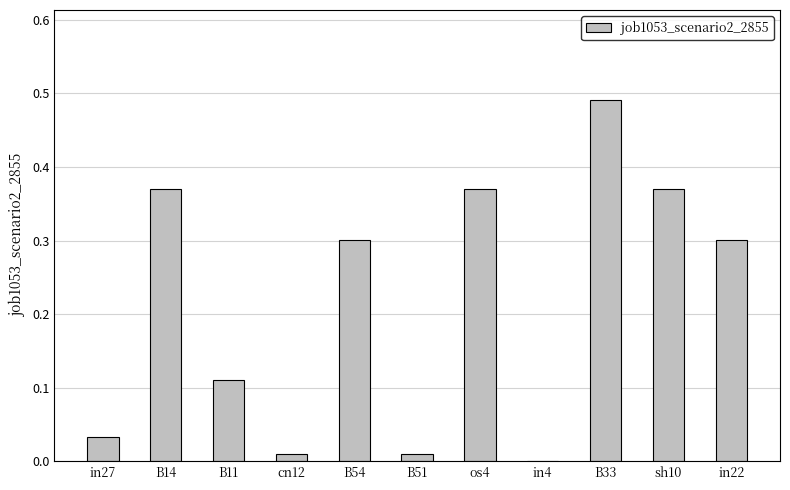

What value does the data have at in22?

0.3